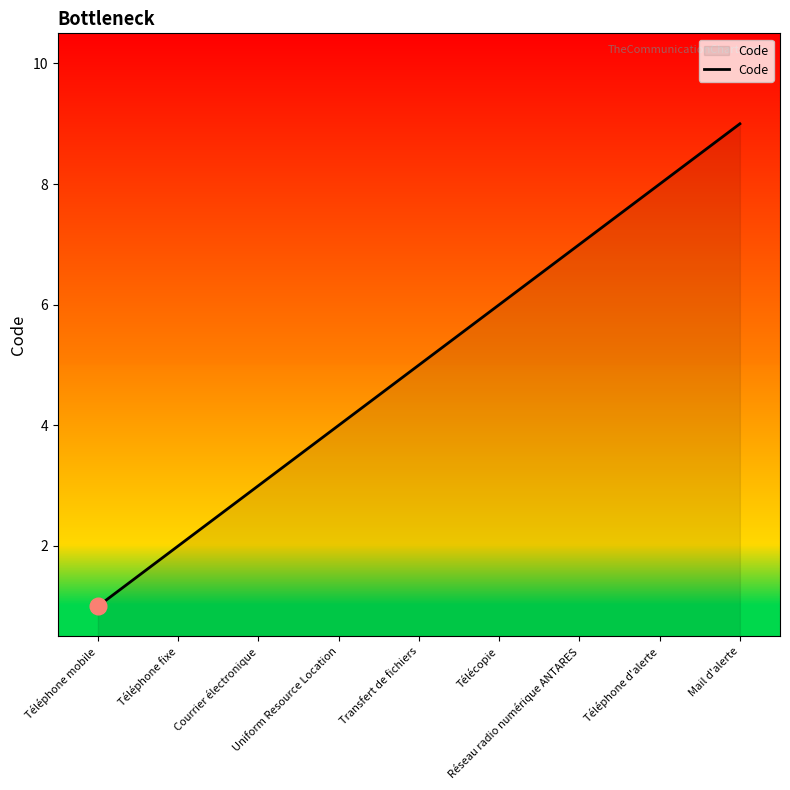

What is the maximum value shown in the chart?

9